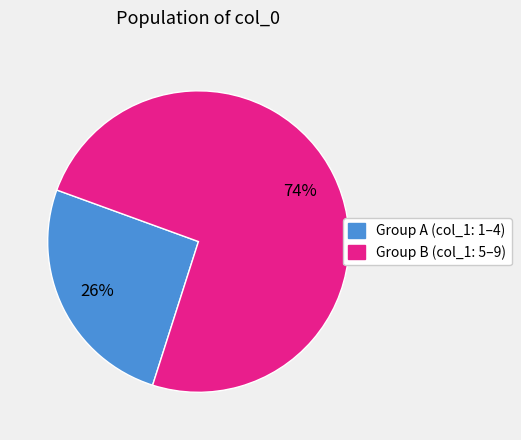

To the nearest percent, what portion does Group A (col_1: 1–4) represent?

26%